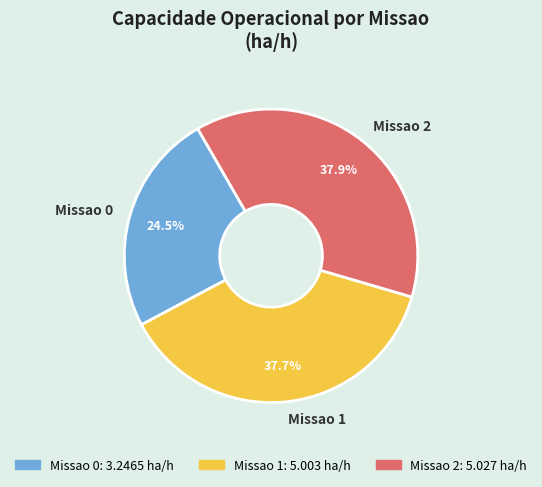

To the nearest percent, what is the combined percentage of Missao 0 and Missao 1?

62%